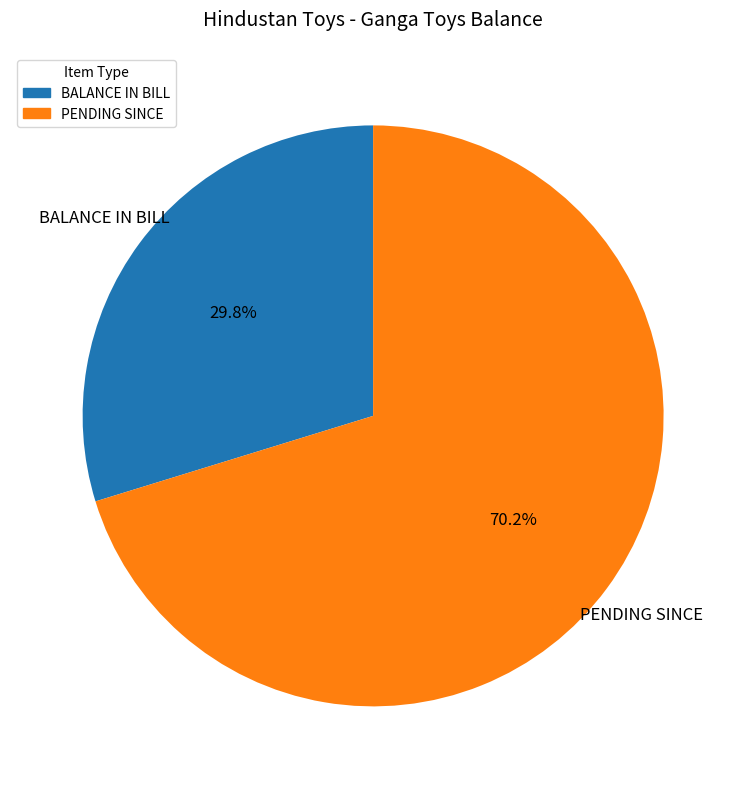

Do BALANCE IN BILL and PENDING SINCE together represent more than half of the pie?

Yes